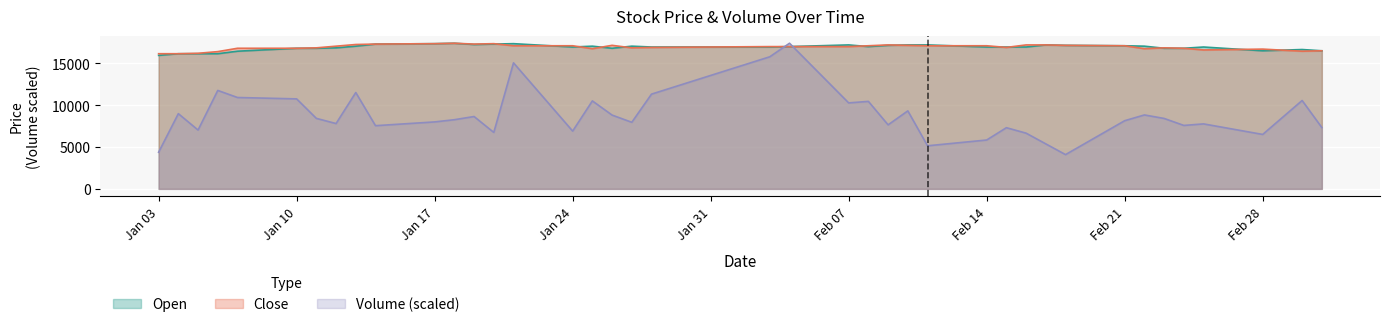

Reading left to right, transcribe all the data shown in this chart.

Open: 15950.0	16150.0	16150.0	16150.0	16450.0	16800.0	16800.0	16850.0	17050.0	17300.0	17350.0	17400.0	17250.0	17300.0	17350.0	16950.0	17050.0	16800.0	17050.0	16950.0	16950.0	17000.0	17200.0	17000.0	17150.0	17200.0	17200.0	16950.0	16950.0	16950.0	17200.0	17150.0	17100.0	17050.0	16800.0	16800.0	16950.0	16500.0	16650.0	16500.0
Close: 16150.0	16150.0	16200.0	16400.0	16800.0	16800.0	16850.0	17050.0	17250.0	17300.0	17350.0	17400.0	17300.0	17350.0	17100.0	17100.0	16750.0	17150.0	16850.0	16900.0	17000.0	17000.0	17000.0	17100.0	17200.0	17150.0	17100.0	17100.0	16900.0	17200.0	17200.0	17150.0	17100.0	16750.0	16850.0	16800.0	16600.0	16700.0	16450.0	16500.0
Volume: 4377.3	8986.8	7028.7	11761.5	10918.1	10752.8	8424.4	7804.7	11511.5	7550.4	8000.4	8264.4	8645.5	6744.4	15058.7	6903.7	10511.4	8816.9	7955.1	11322.1	15783.5	17400.0	10274.1	10454.4	7651.5	9319.3	5148.2	5838.2	7310.0	6656.4	5374.8	4093.8	8145.1	8832.9	8416.1	7581.2	7764.2	6504.5	10558.9	7325.3